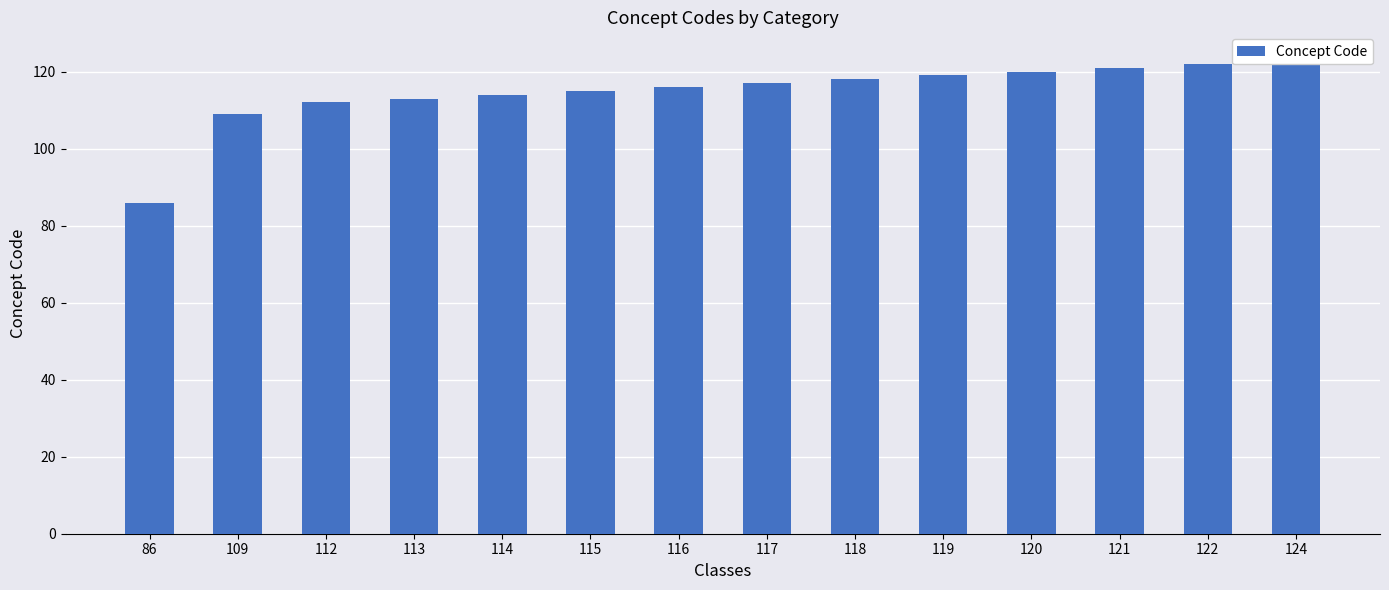

What is the difference between the maximum and minimum values?

38